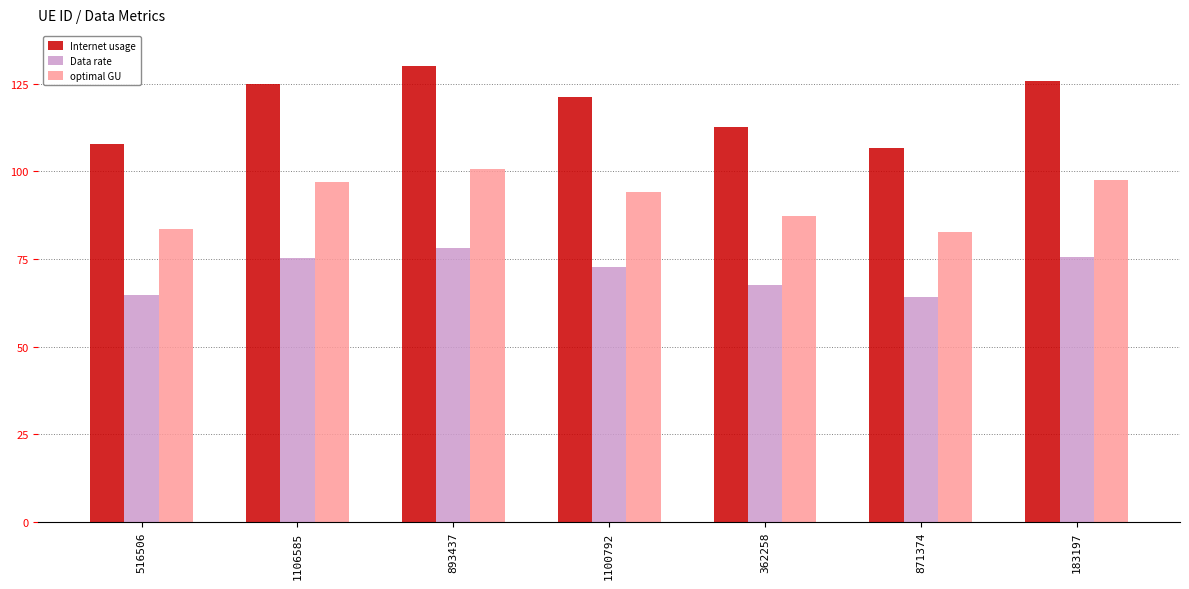

What is the sum of the optimal GU values at 1106585 and 362258?

184.2